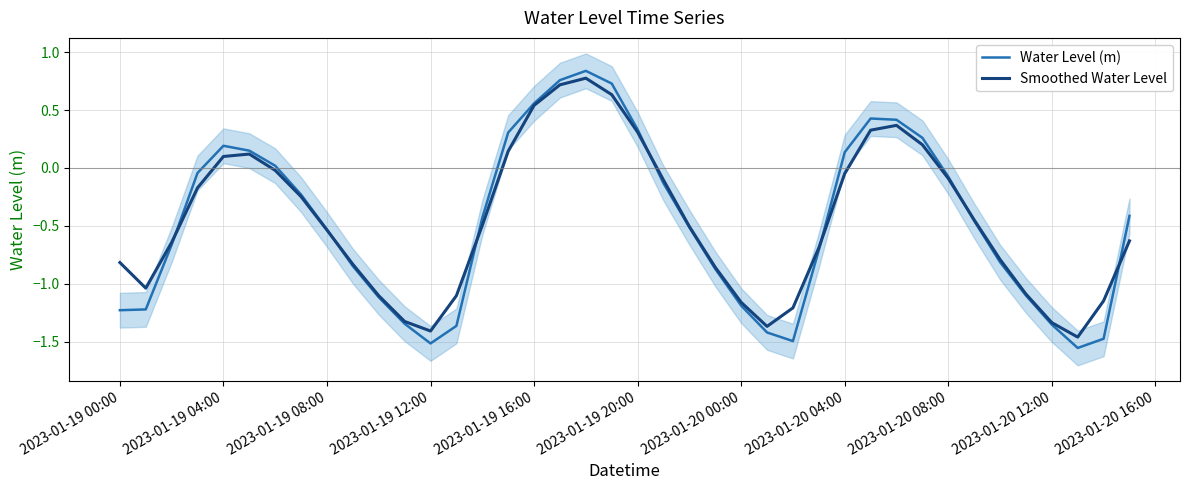

At how many categories does at least one series exceed -1?

28